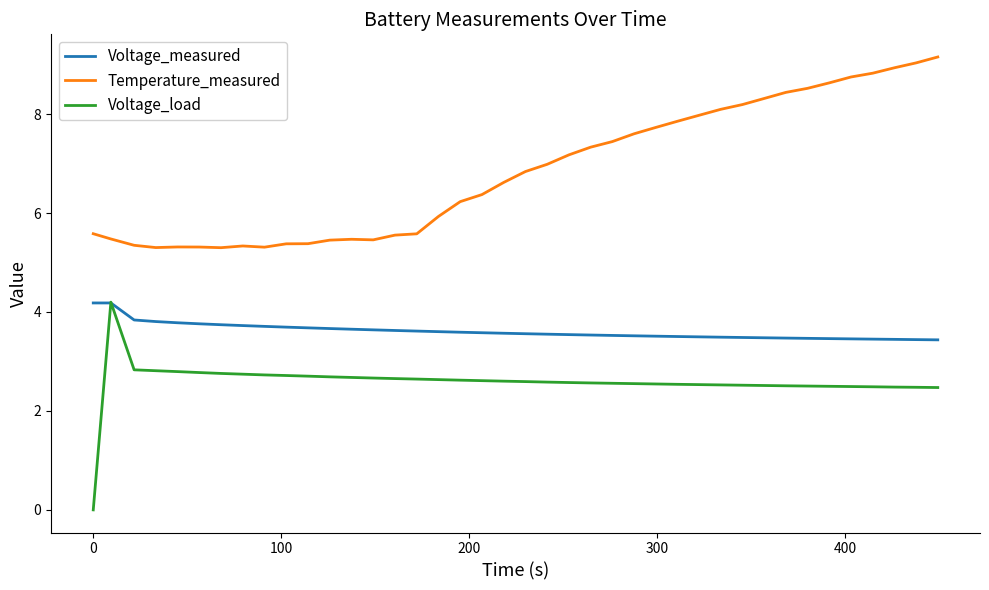

List the series in order of their overall mean, lowest first.

Voltage_load, Voltage_measured, Temperature_measured